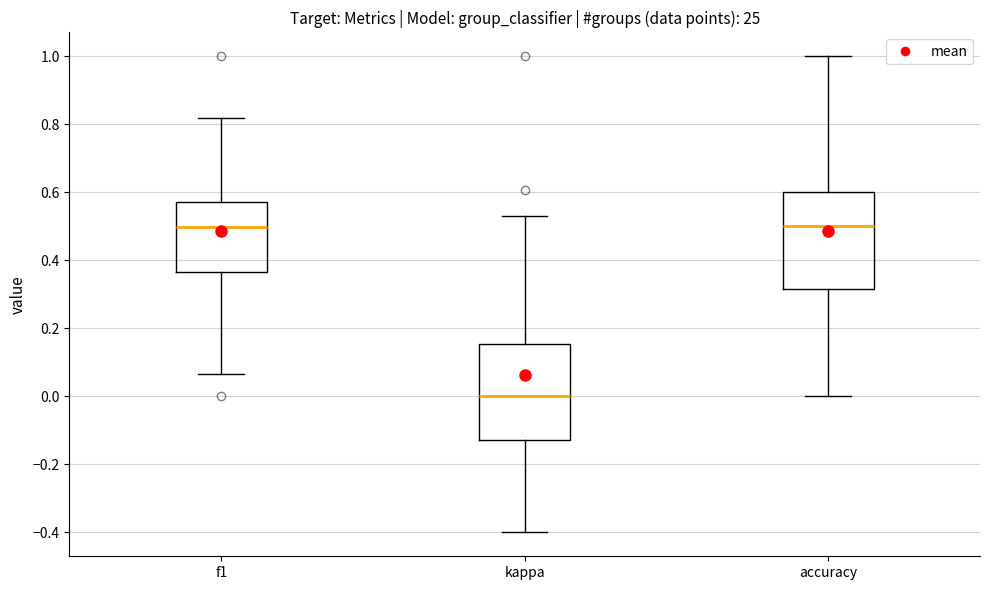

Where is the lower edge of the box for kappa on the y-axis? The values are not printed on the chart, so give them approximately, as read against the axis.

-0.12